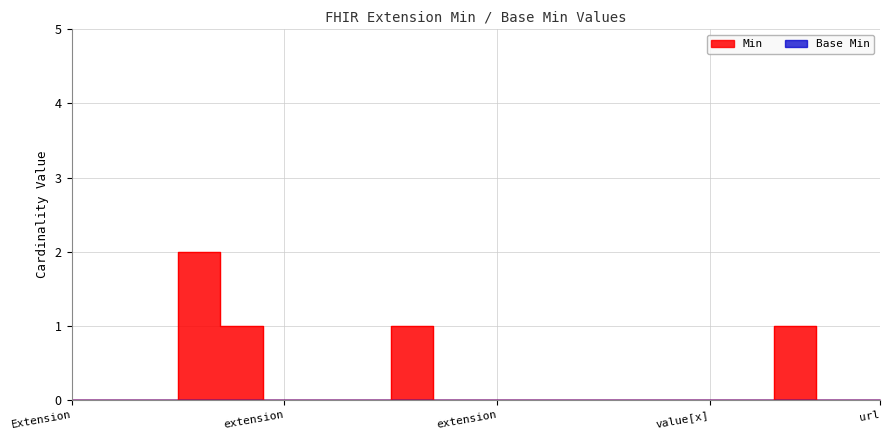

Count the values in the range 0 to 1.

19